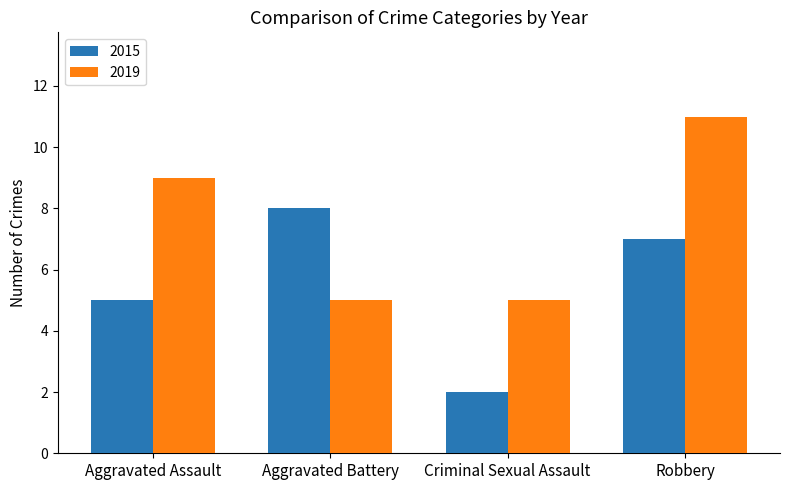

How many distinct data groups are displayed?

2